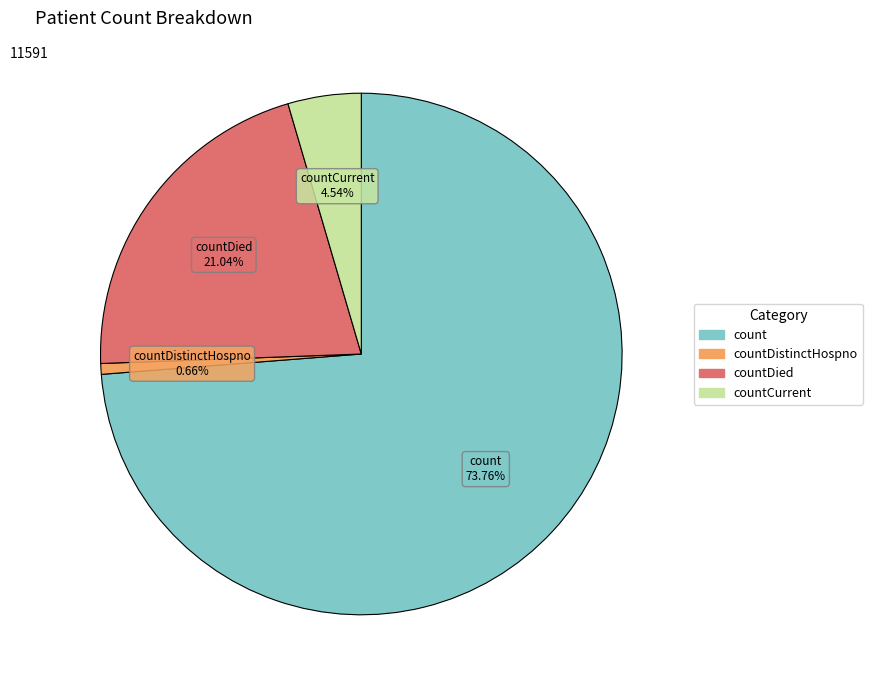

Count the number of slices in the pie.

4